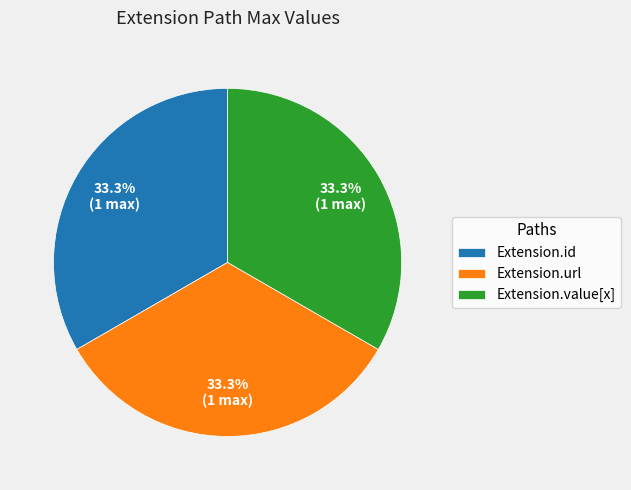

What is the ratio of the value at Extension.url to the value at Extension.id?

1.0